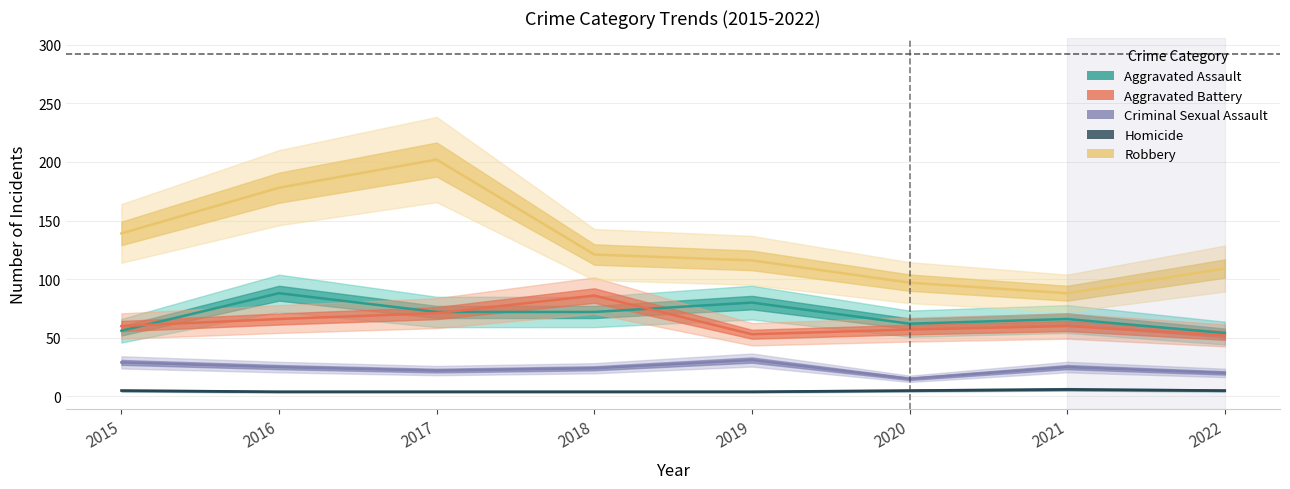

What is the spread (max minus min) of values at 2020?

92